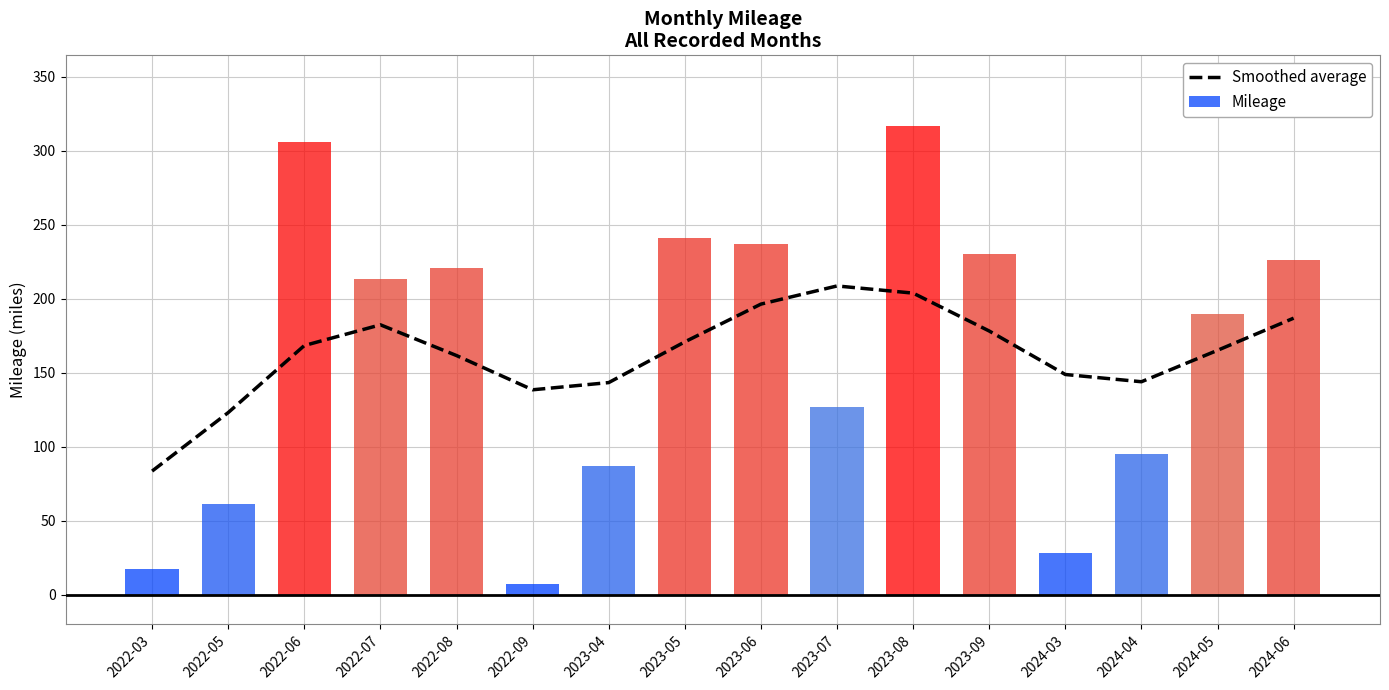

What value does the Mileage series have at 2022-06?

306